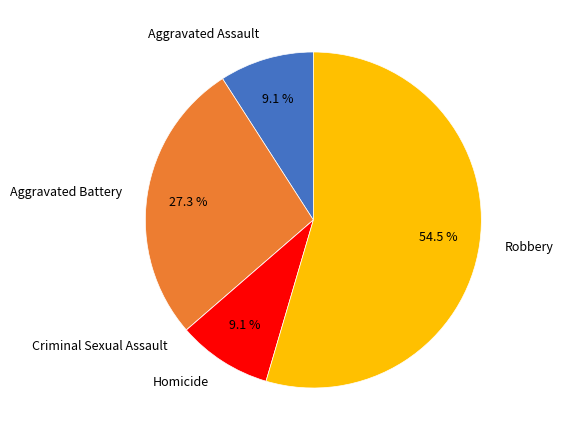

Does any single category account for the majority?

Yes